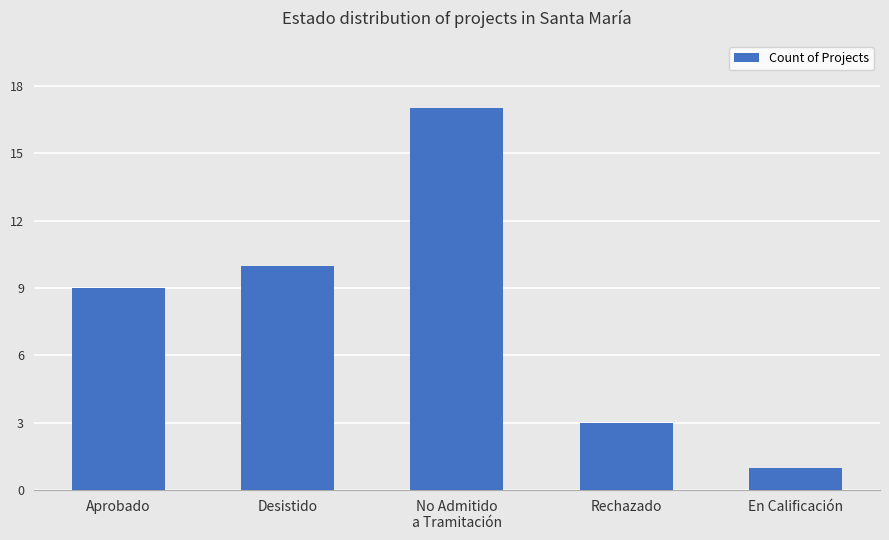

What is the greatest value displayed?

17